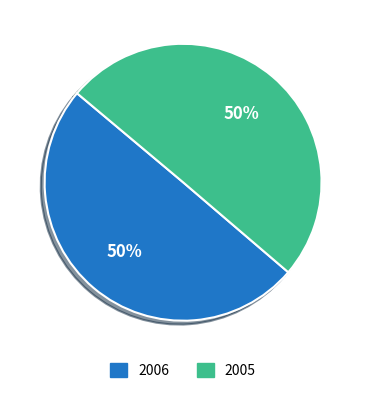

To the nearest percent, what percentage of the pie is 2006?

50%